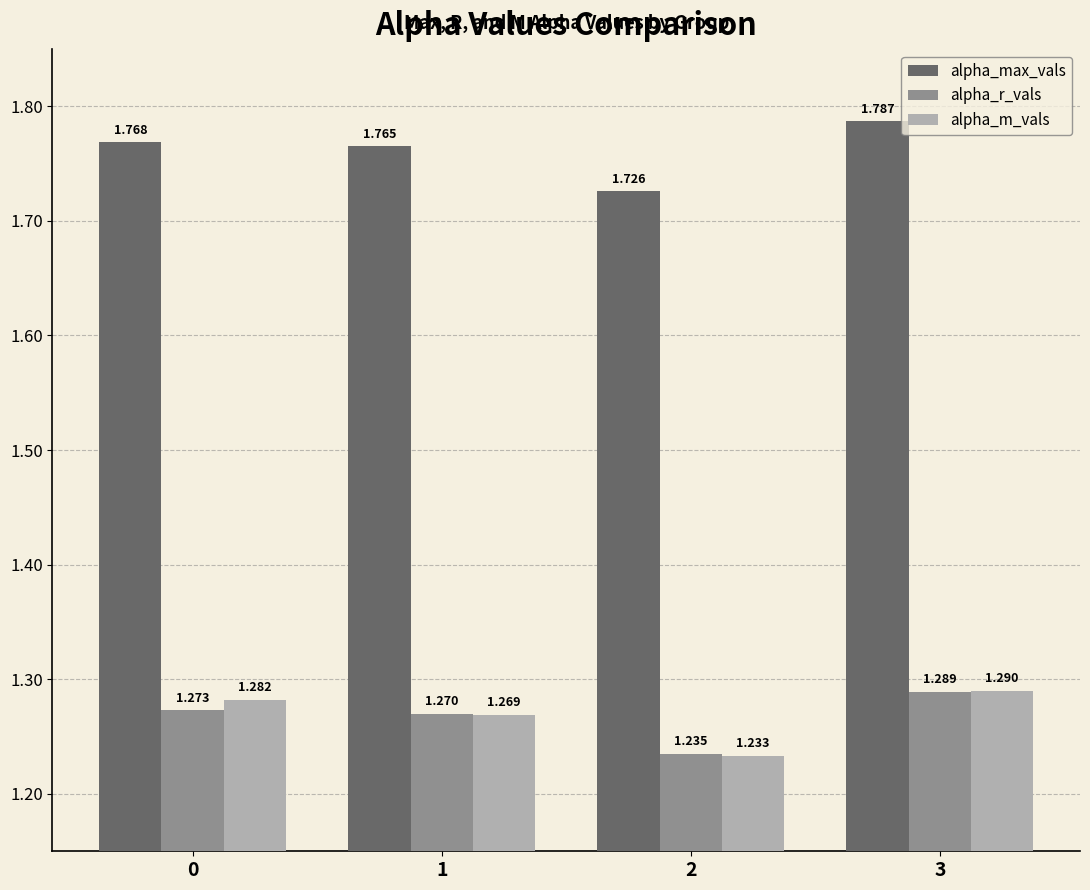

Between 0 and 2, which series saw the biggest shift?

alpha_m_vals